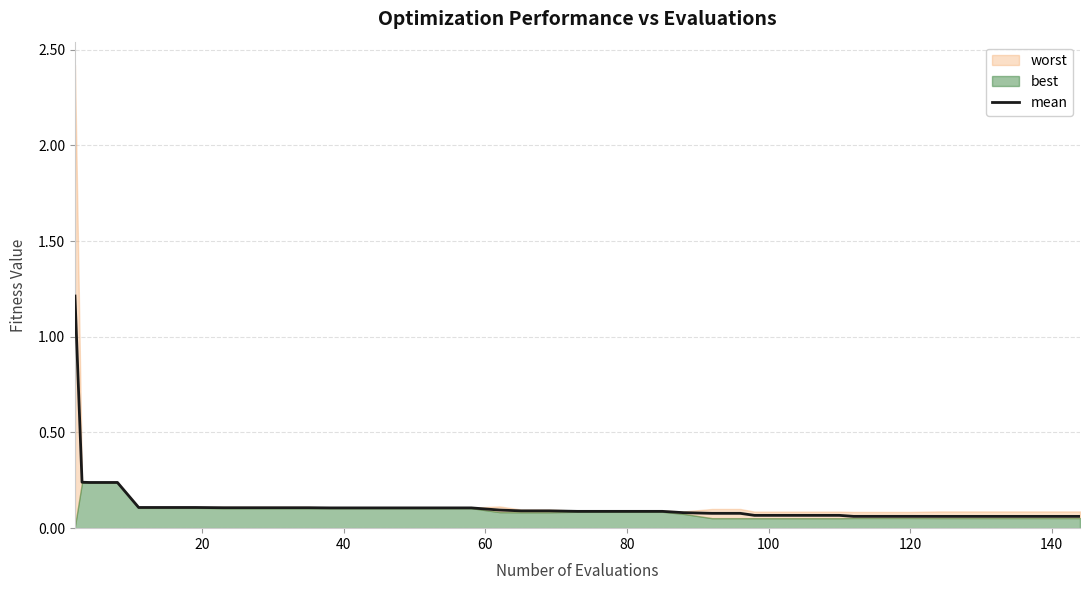

What is the difference between the maximum and second lowest values?

1.2